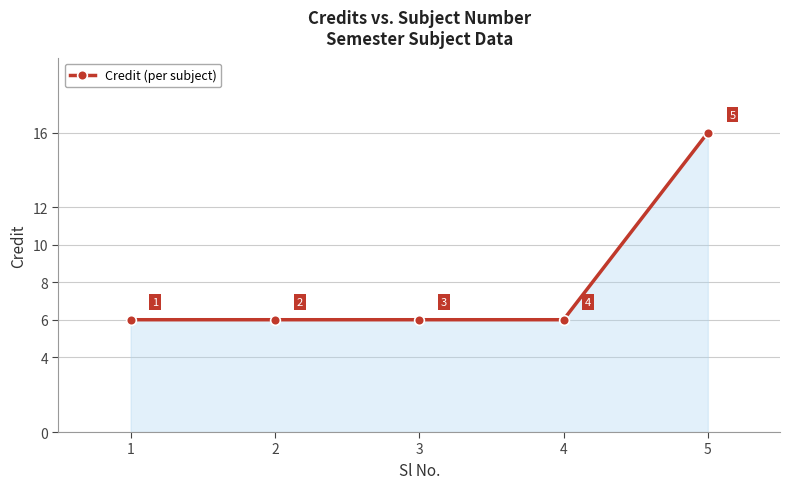

Which category has the highest value across all series?

5